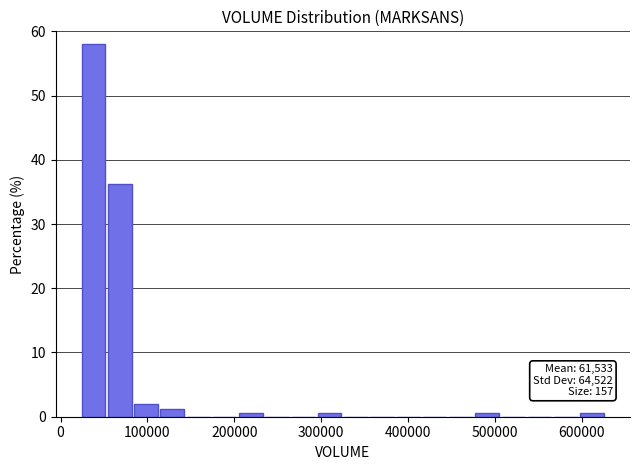

Read against the x-axis, roughly where is the centre of the tallest bar?

40000